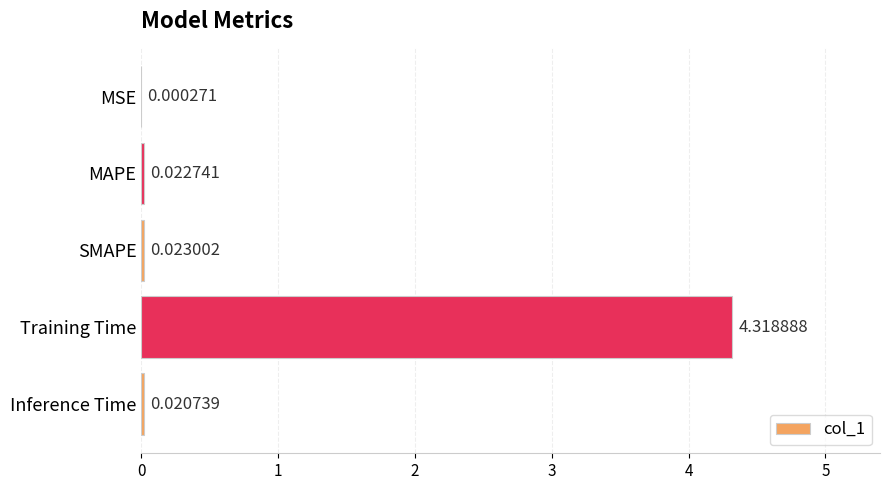

Count the number of data series in this chart.

1